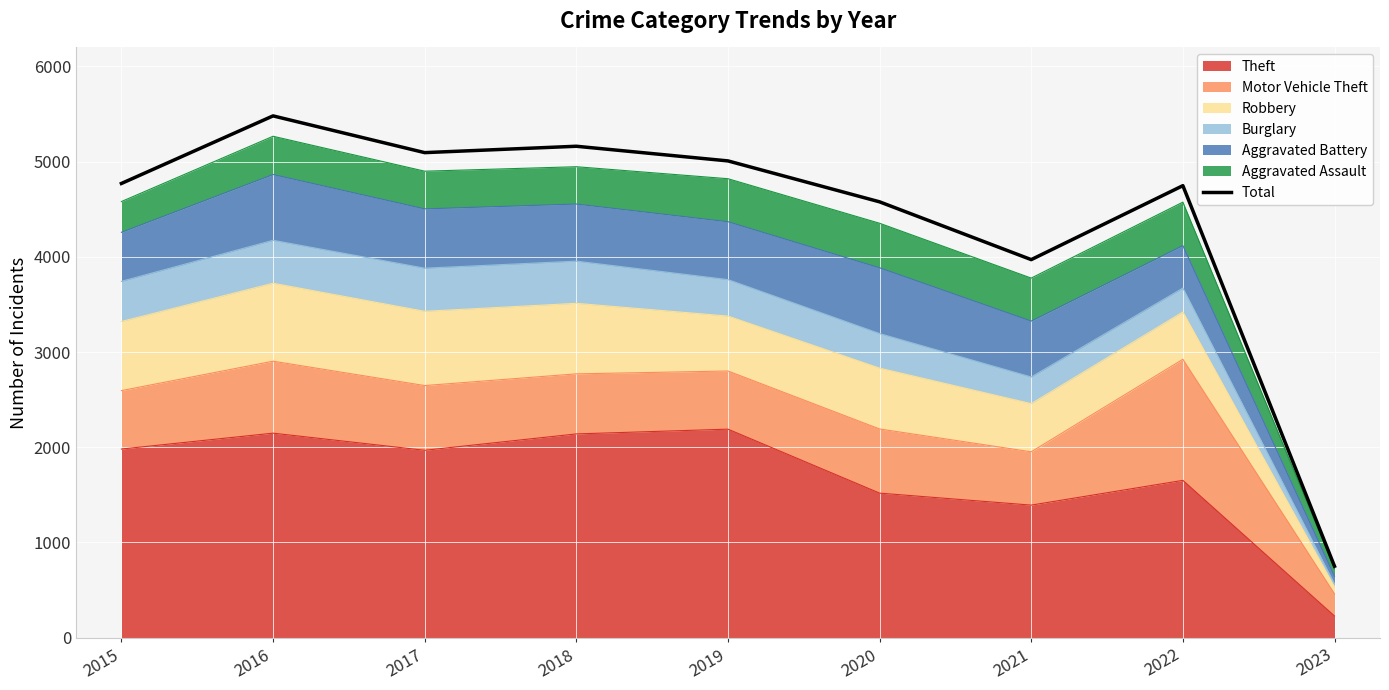

What is the value of the 8th point from the left?

4748